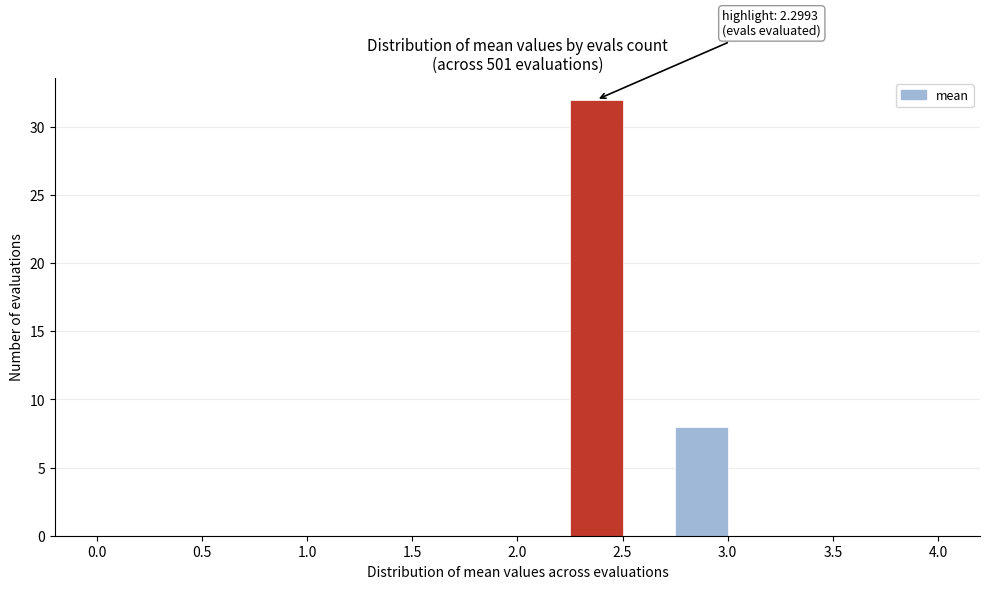

Which range on the x-axis has the tallest bar?

2.25 to 2.50